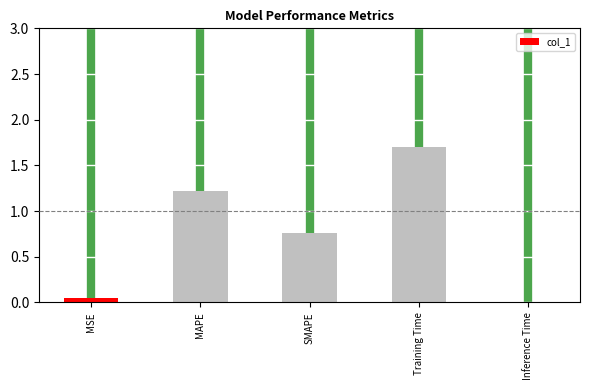

What is the change in value from MSE to SMAPE?

+0.7